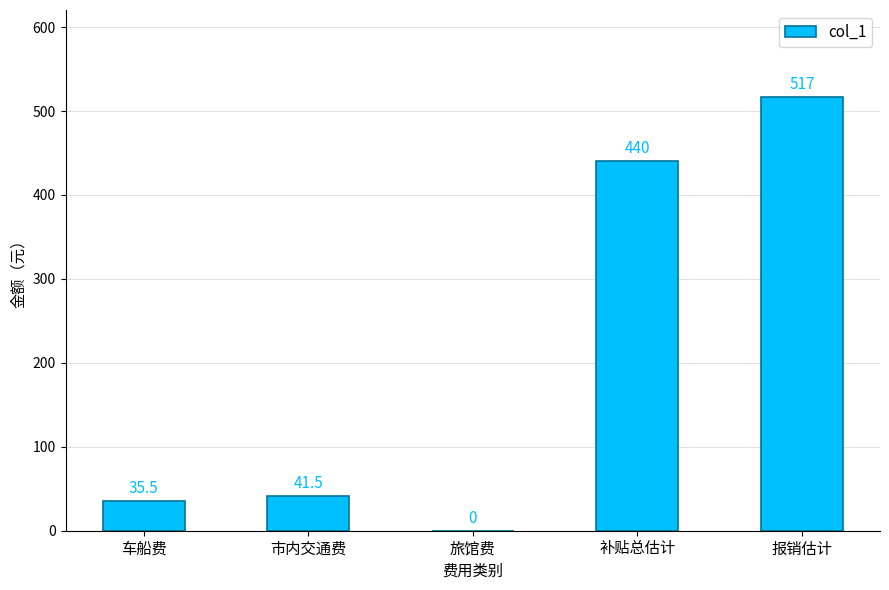

Where does the data first go above 41?

市内交通费